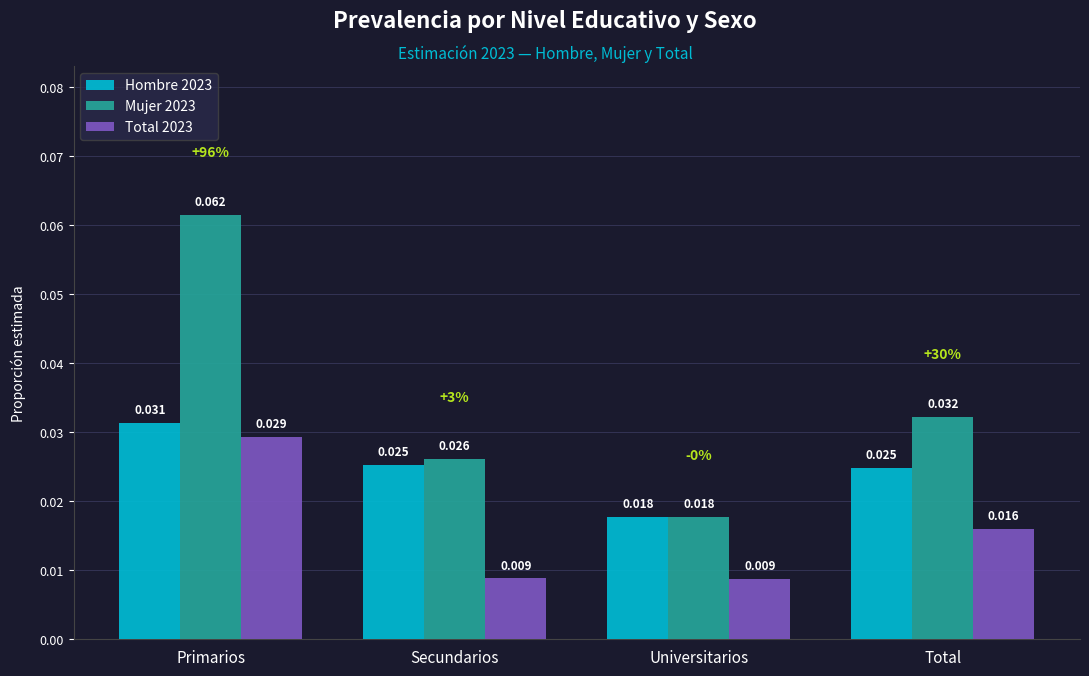

Is the value of Total 2023 at Secundarios greater than the value of Hombre 2023 at Primarios?

No